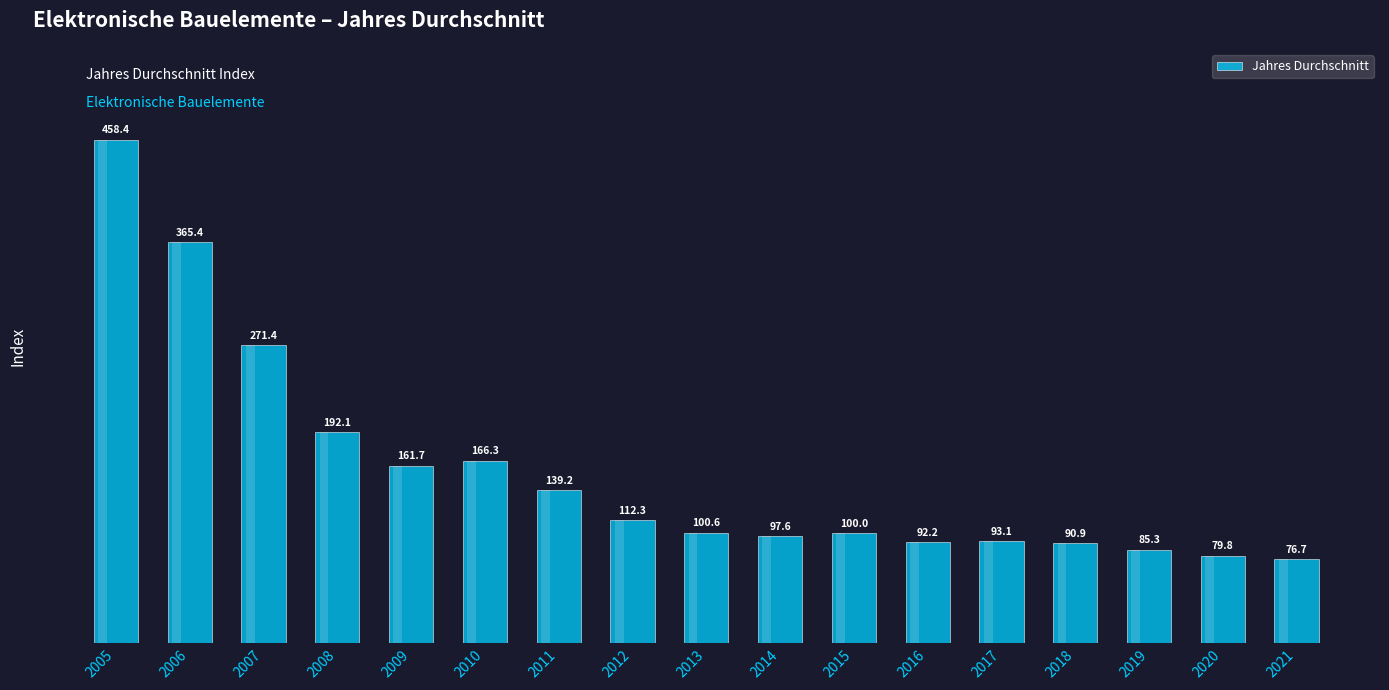

What is the ratio of the value at 2015 to the value at 2014?

1.0